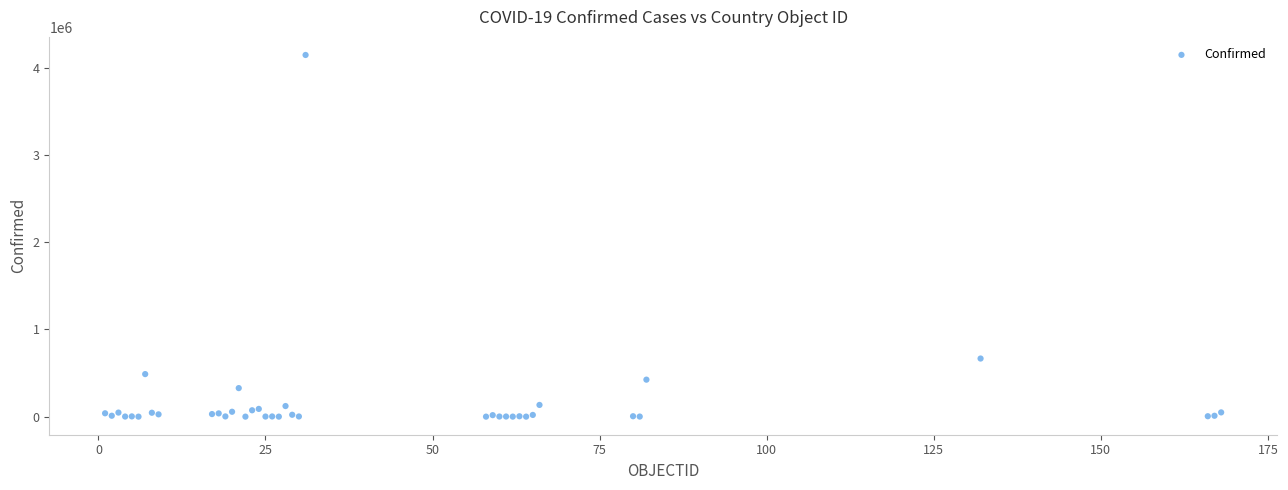

What Y value in the scatter plot is closest to 2073944?

666521